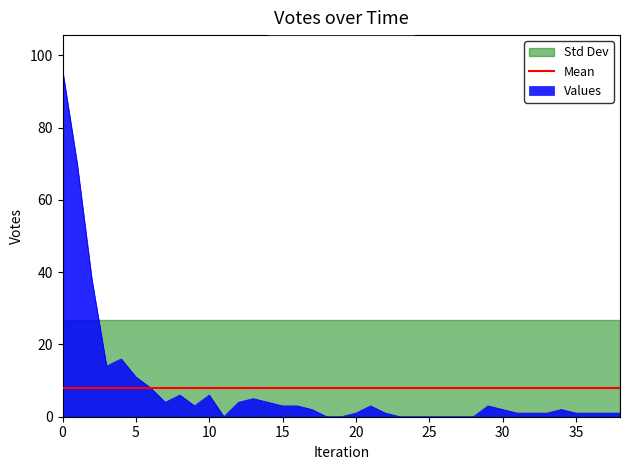

How many values are above zero?

30